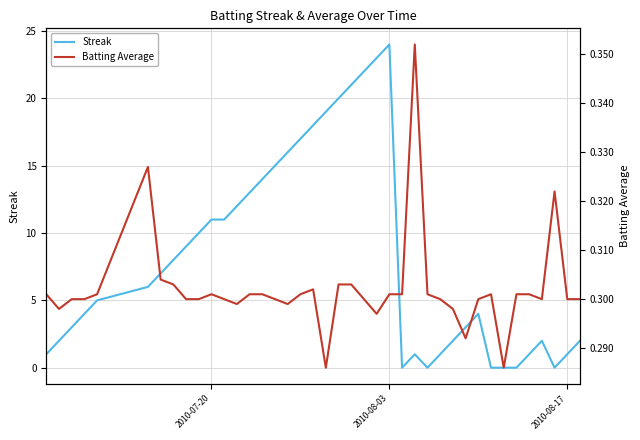

The Streak series shows 17 at 2010-07-20. True or false?

False